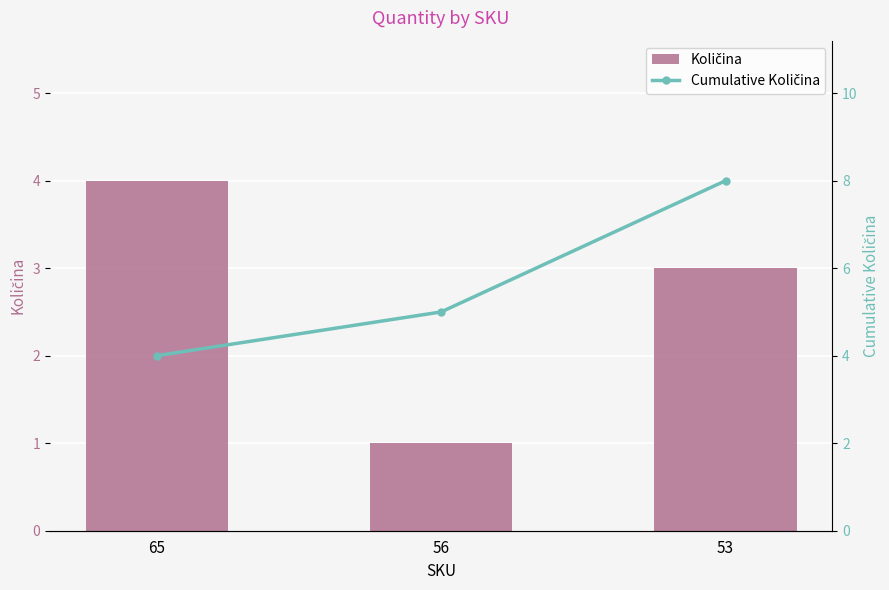

What is the sum of the Cumulative Količina values at 65 and 56?

9